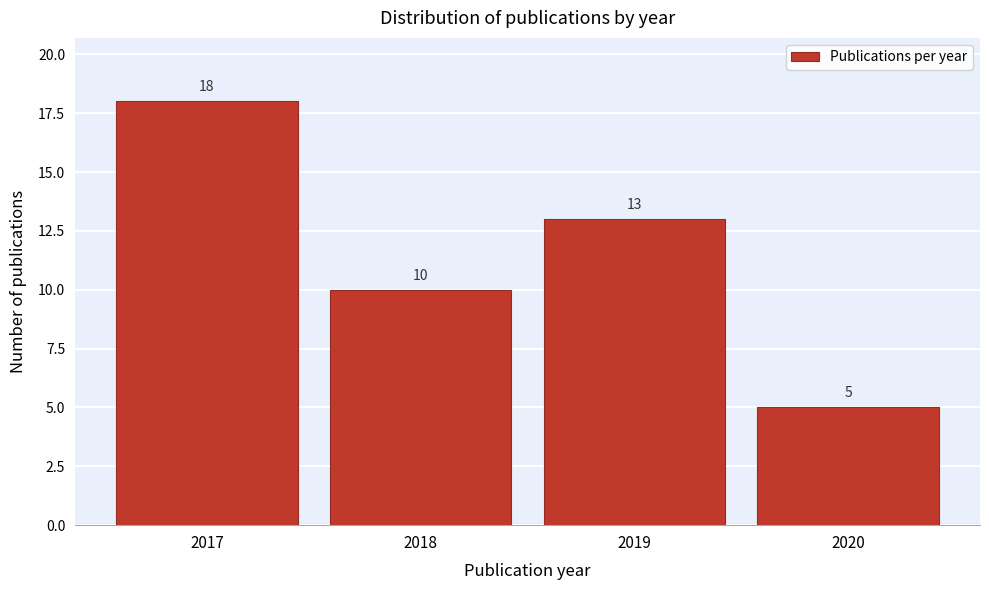

Reading left to right, list all the values displayed in this chart.

2017=18	2018=10	2019=13	2020=5